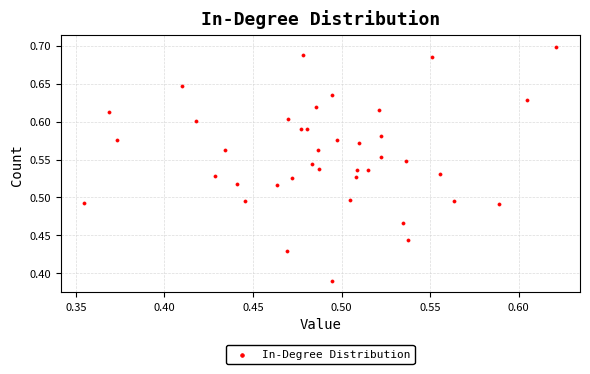

What is the range of X values (max minus min)?

0.3